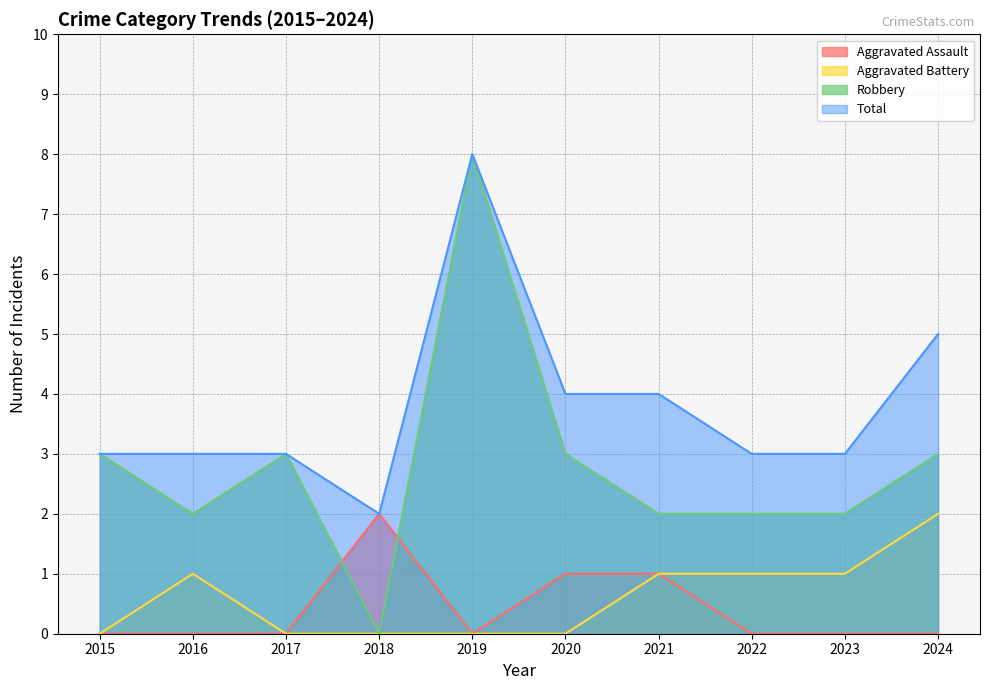

True or false: Aggravated Assault and Aggravated Battery cross at least once.

False